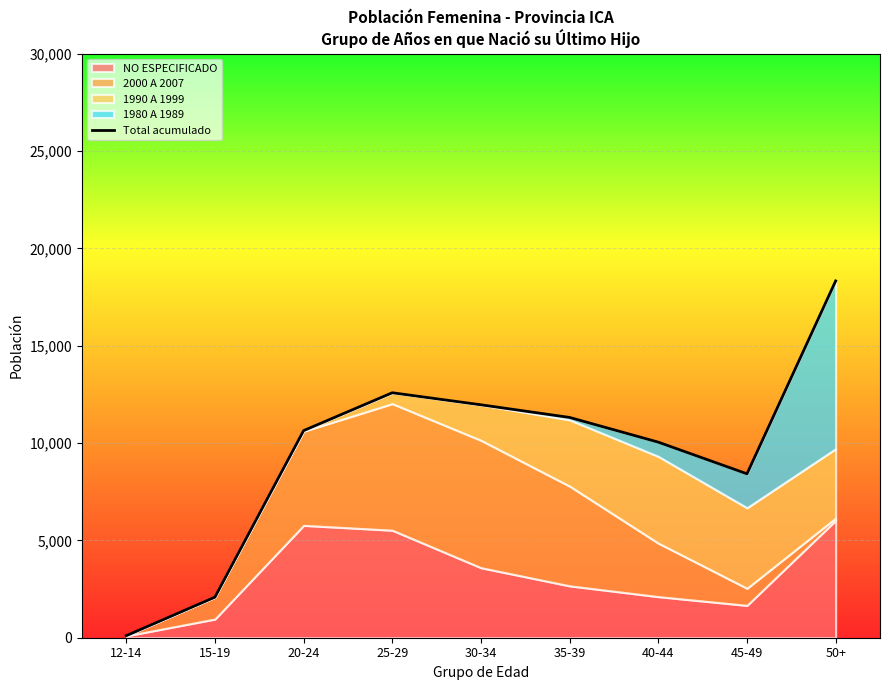

The value at 20-24 is 14300. True or false?

False